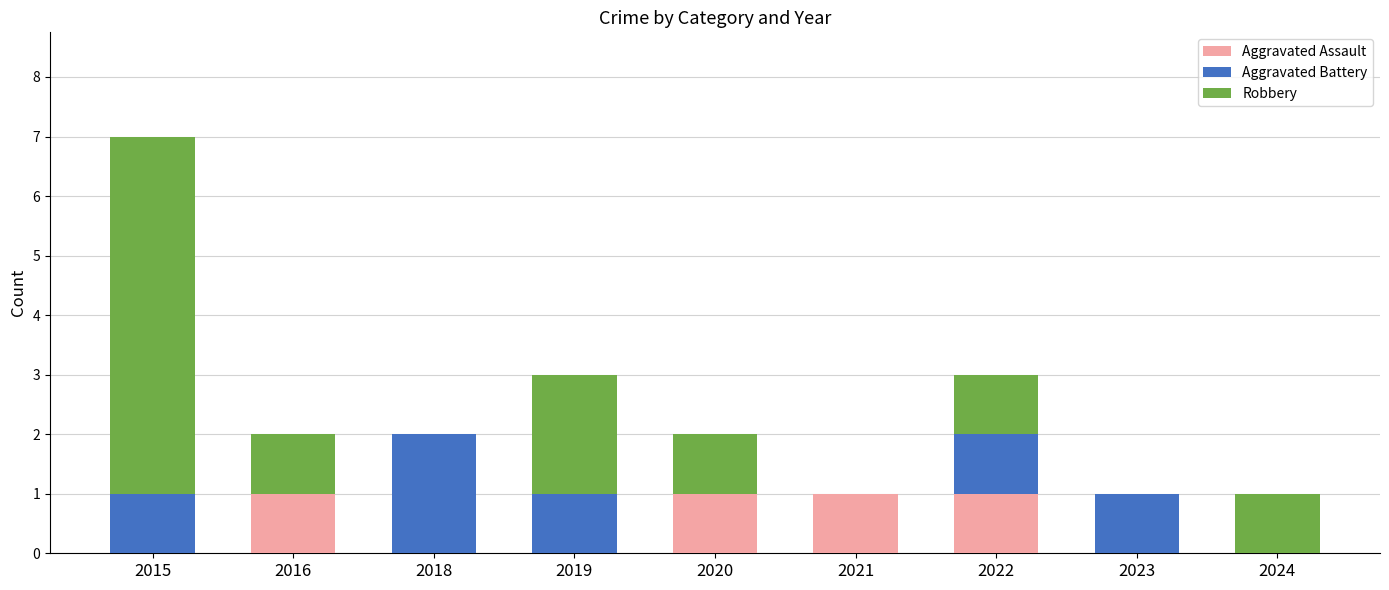

How many Aggravated Assault values are between 0 and 1?

9